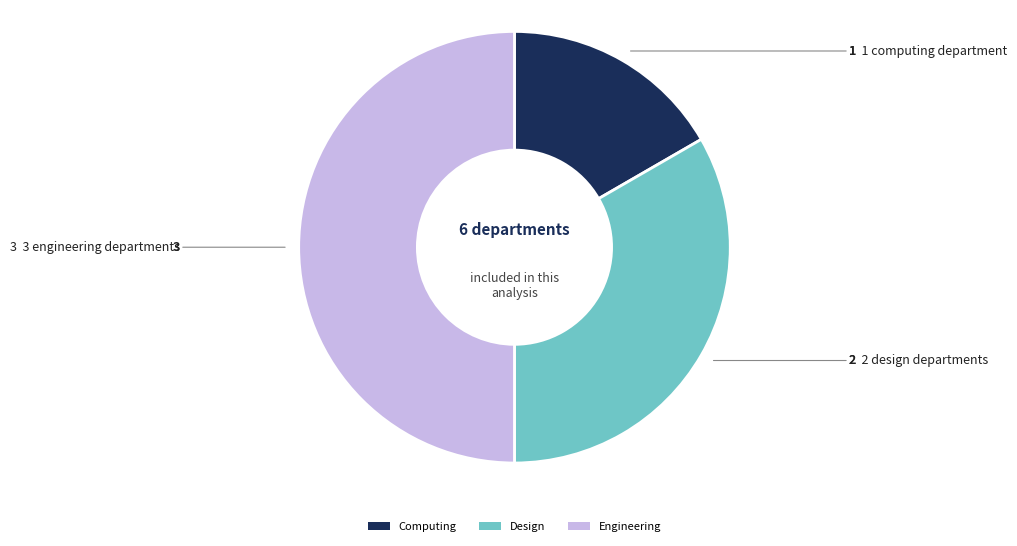

Rank the categories by value from lowest to highest.

Computing, Design, Engineering